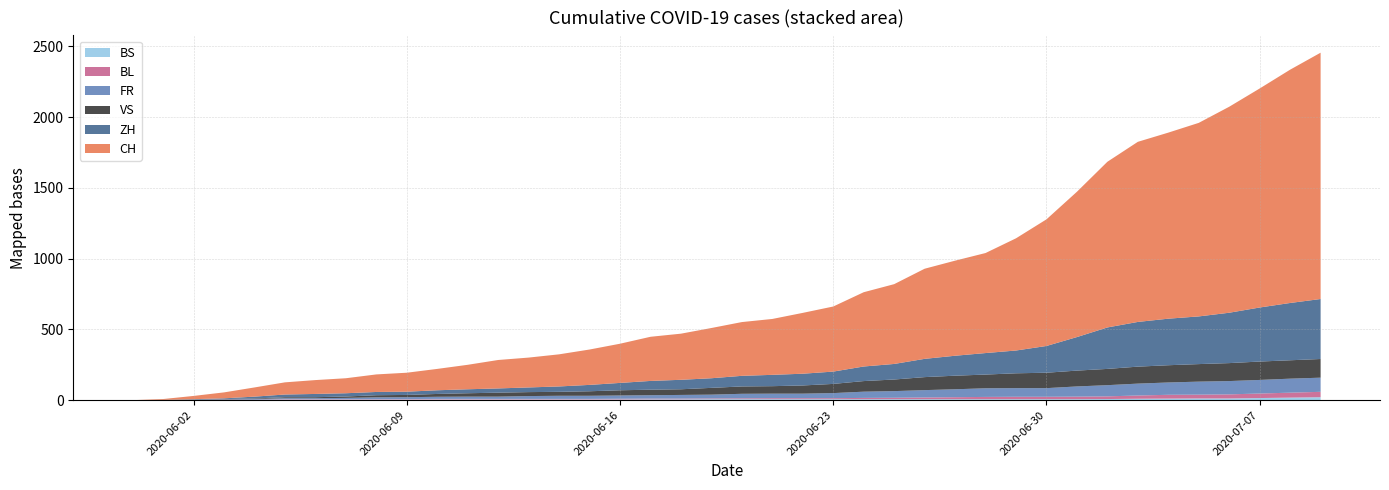

Where does the CH series first go above 380?

2020-06-21